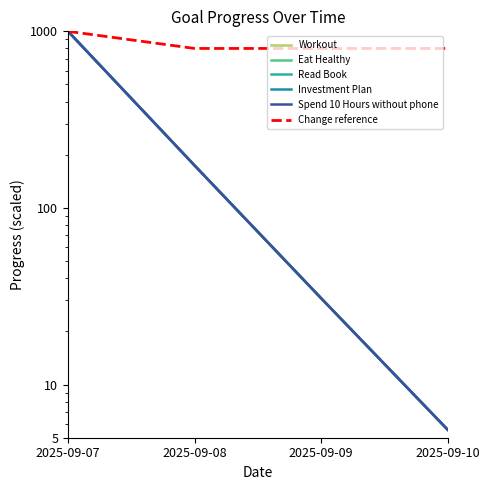

Reading right to left, transcribe all the data shown in this chart.

Workout: 5.5	30.8	174.0	1000.0
Eat Healthy: 5.5	30.8	174.0	1000.0
Read Book: 5.5	30.8	174.0	1000.0
Investment Plan: 5.5	30.8	174.0	1000.0
Spend 10 Hours without phone: 5.5	30.8	174.0	1000.0
Change reference: 800.0	800.0	800.0	1000.0